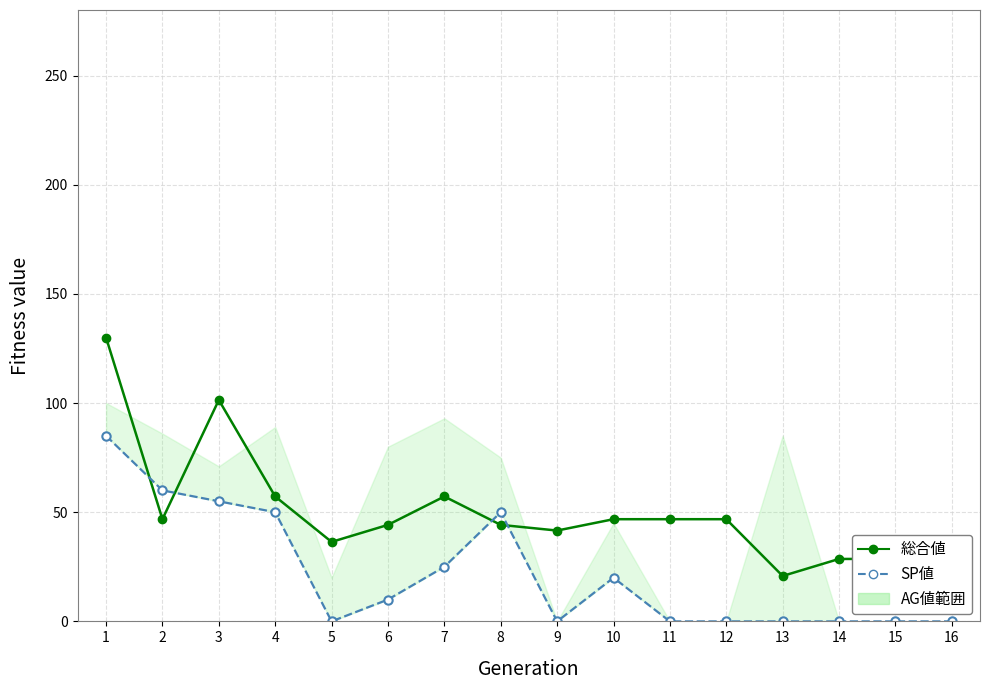

Which series has the widest spread of values?

総合値